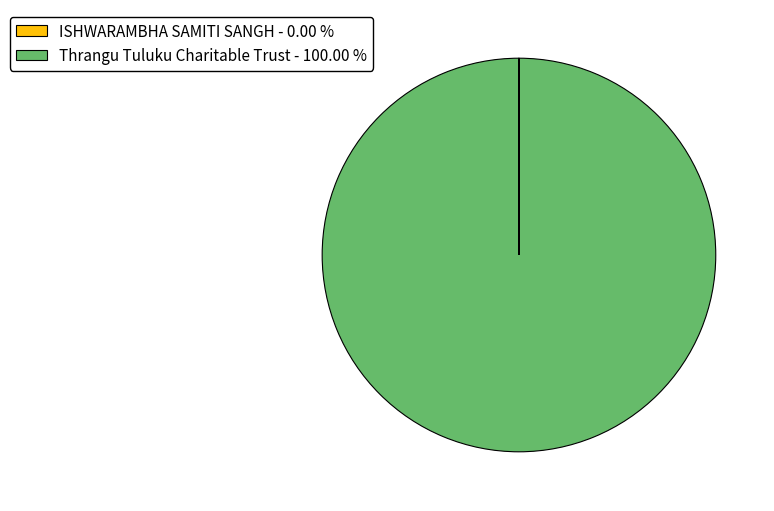

Does any single category account for the majority?

Yes